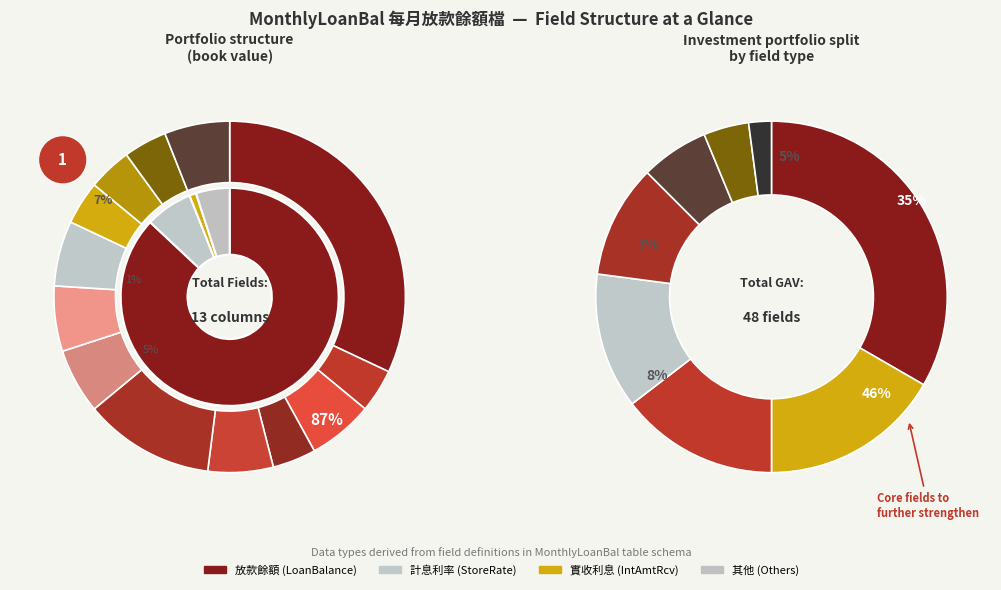

Is the sum of StoreRate and SumRcvInt greater than half?

No